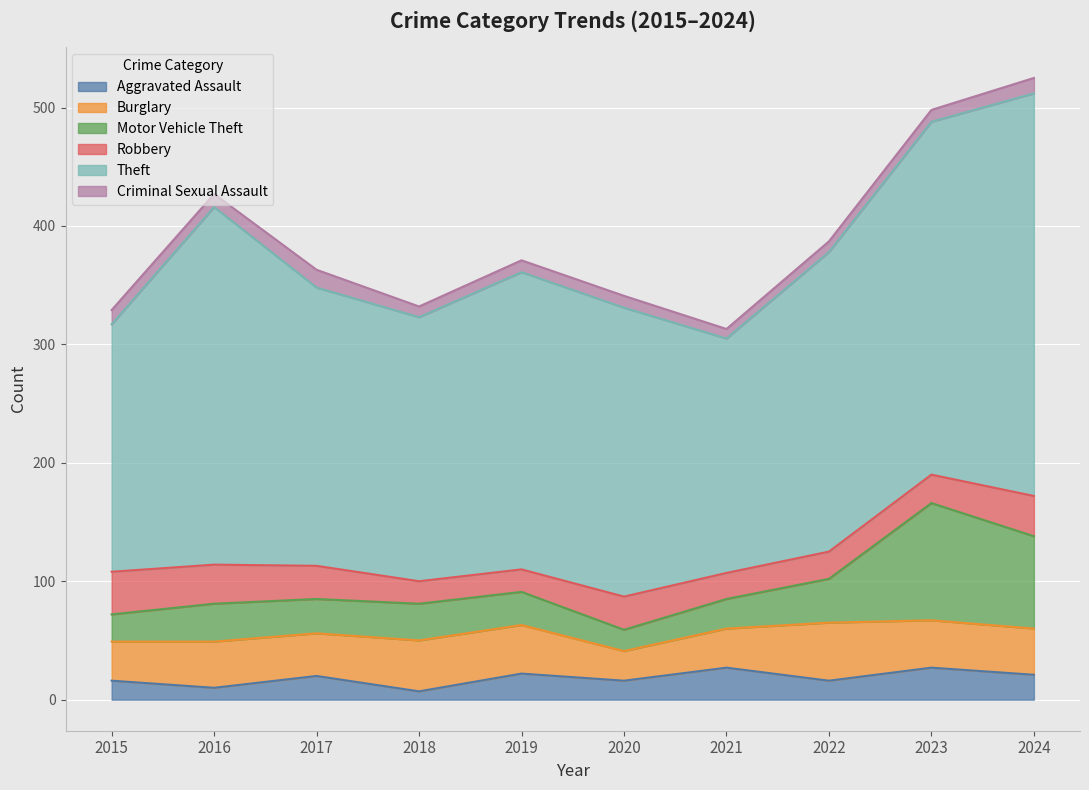

What is the sum of all Theft values?

2553